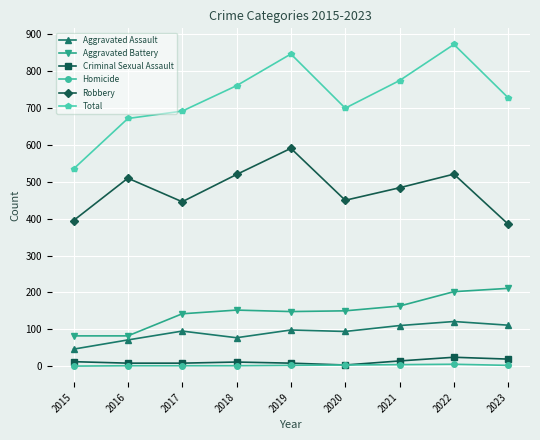

At which category does Aggravated Assault reach its first local peak?

2017